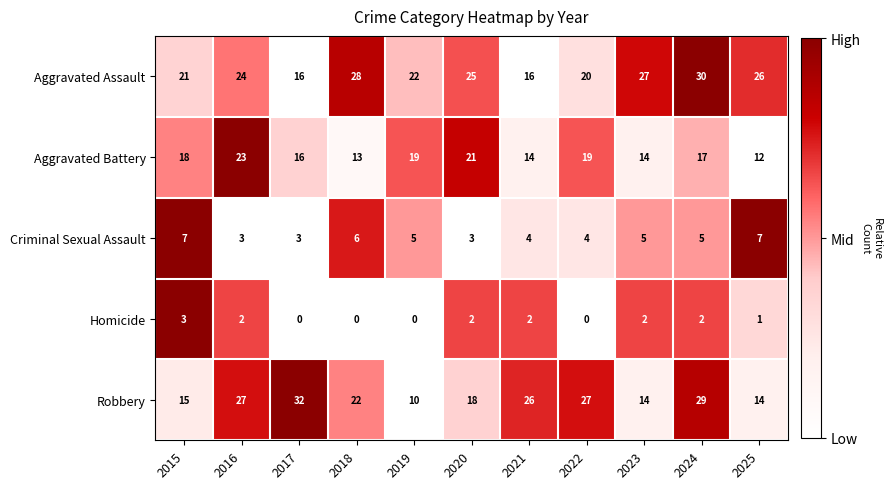

True or false: Aggravated Battery has a value of 17 at 2018.

False